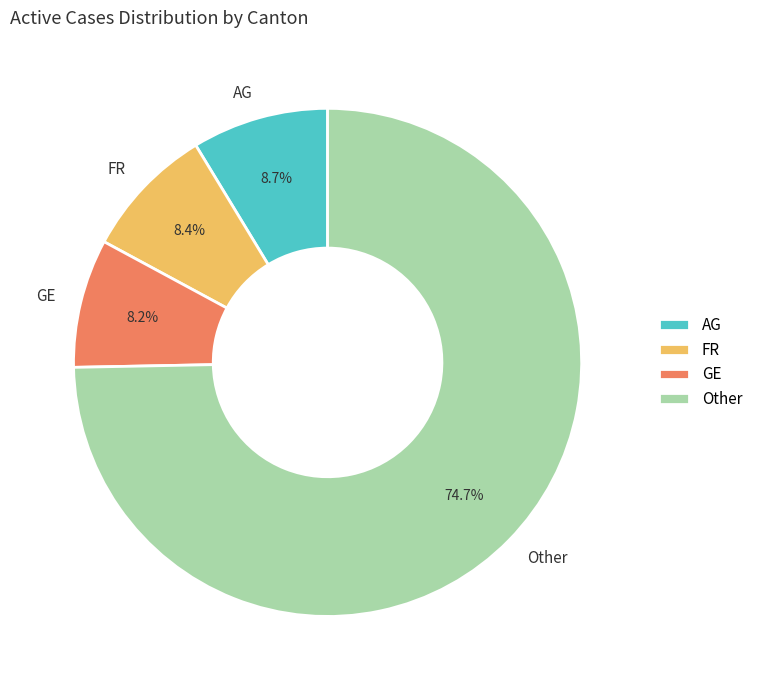

To the nearest percent, what is the average slice percentage?

25%